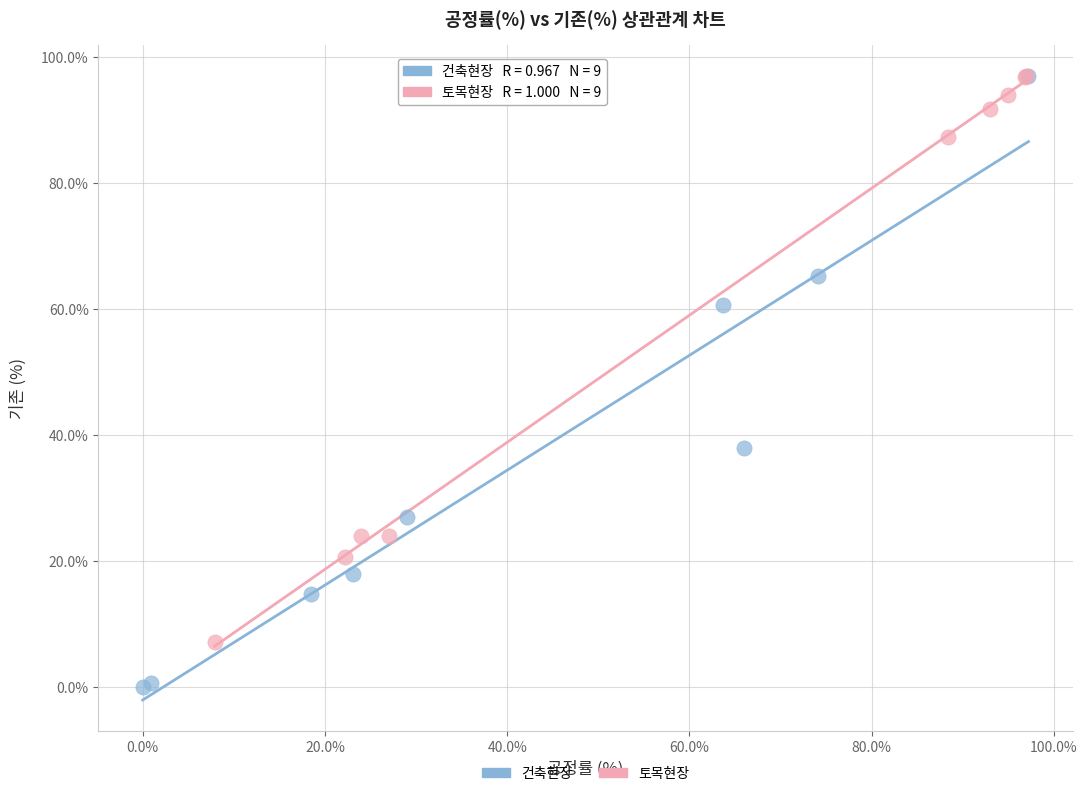

Which series has the widest spread of Y values?

건축현장